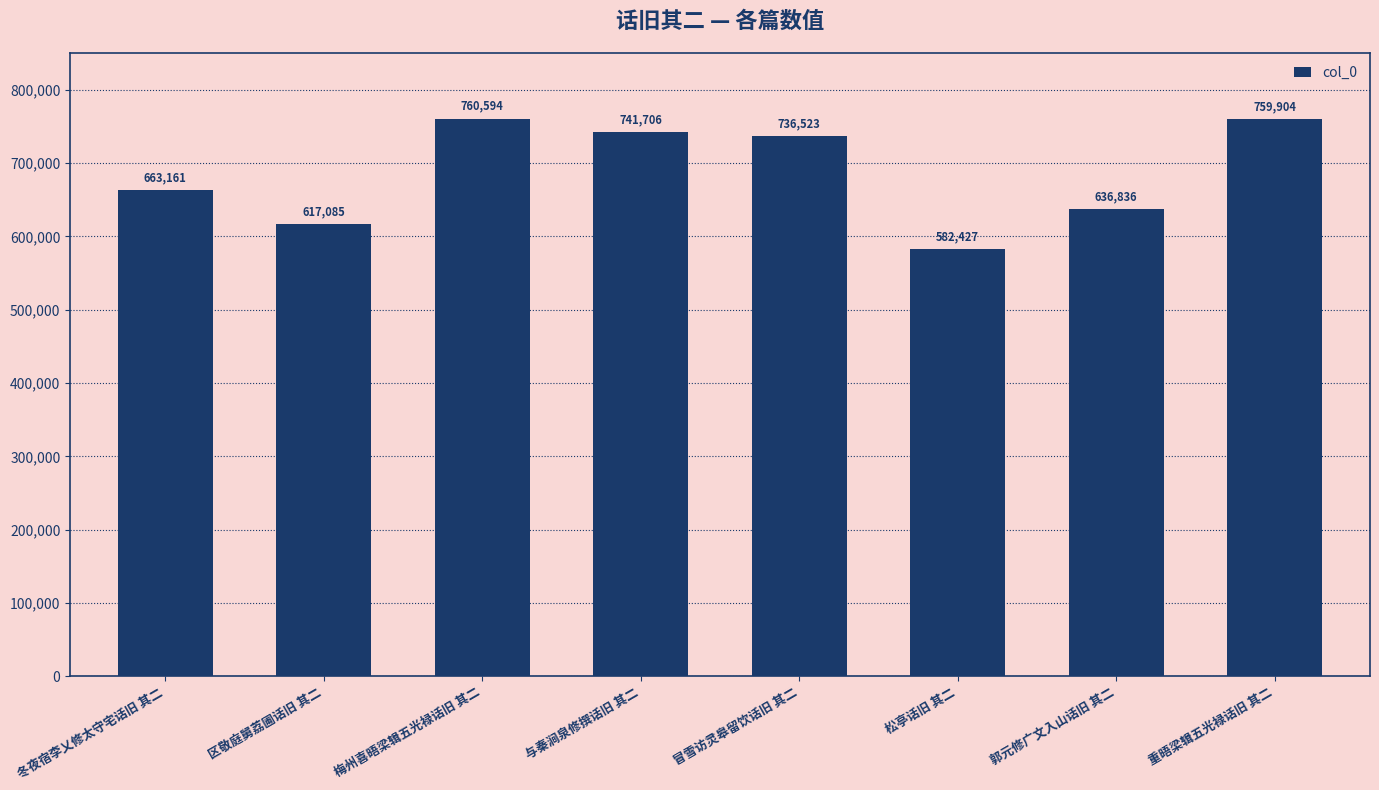

Which has a higher value, 松亭话旧 其二 or 冬夜宿李乂修太守宅话旧 其二?

冬夜宿李乂修太守宅话旧 其二